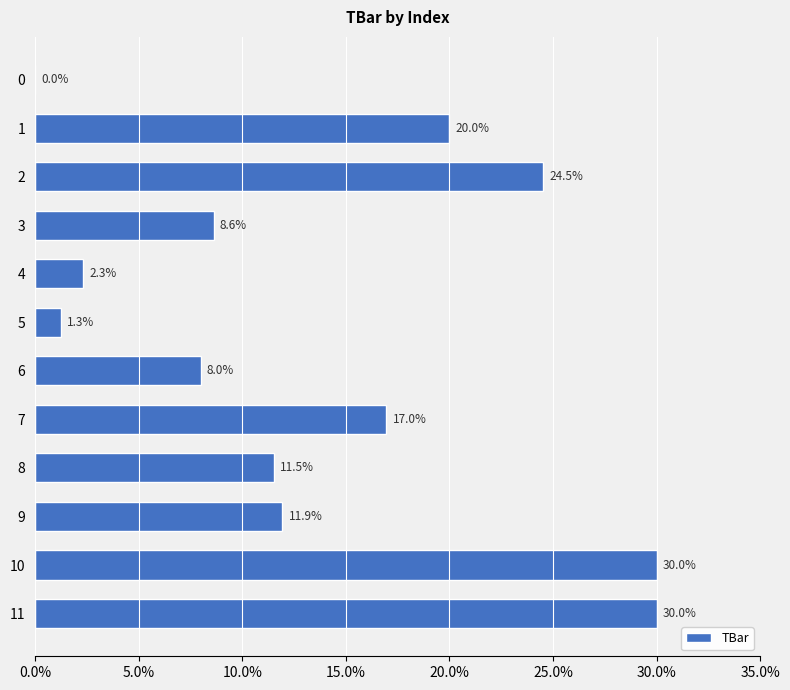

What value does the data have at 5?

1.3